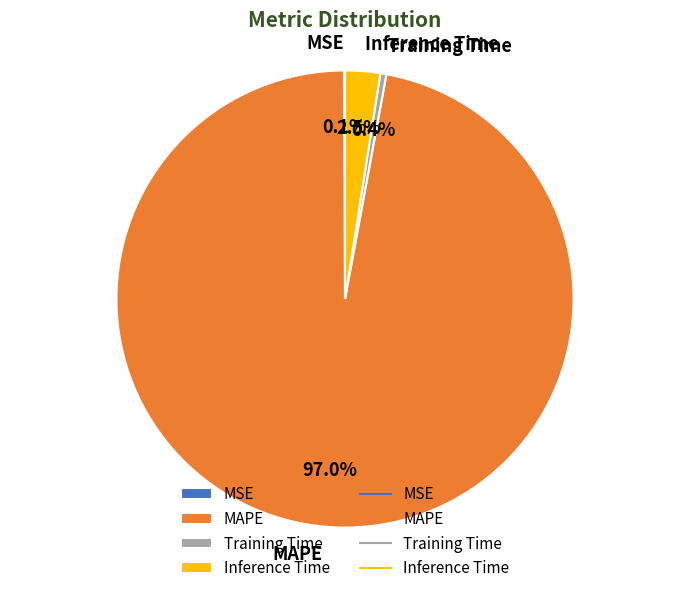

Which slice is the largest?

MAPE